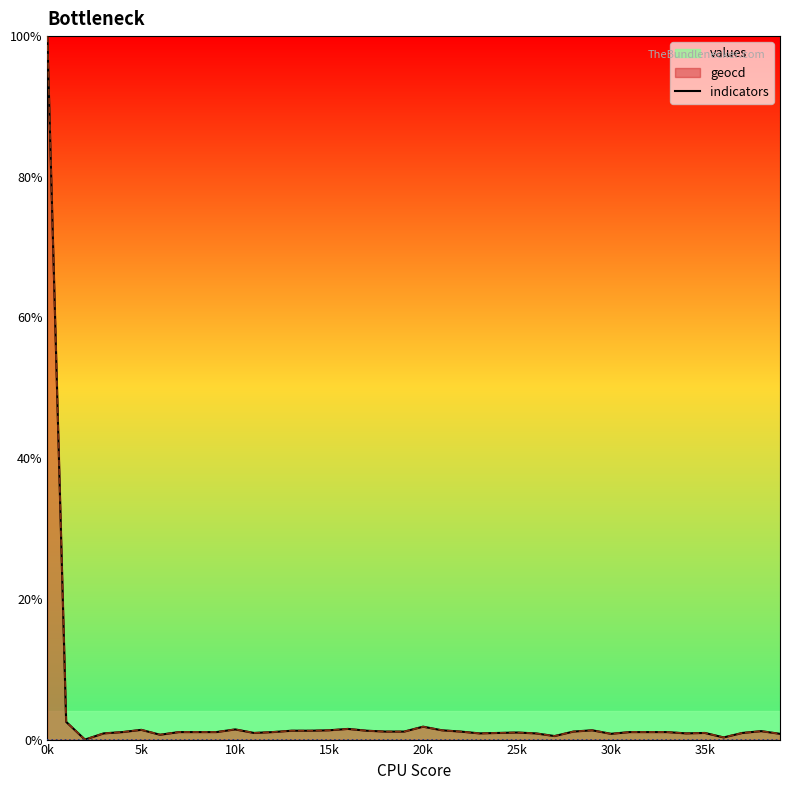

In geocd, how many points are higher than both neighbors (excluding endpoints)?

8